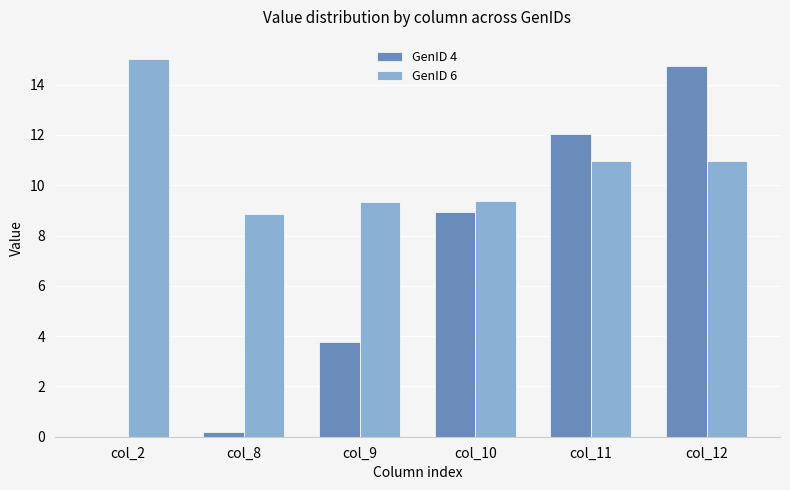

The GenID 6 series shows 15.0 at col_2. True or false?

True